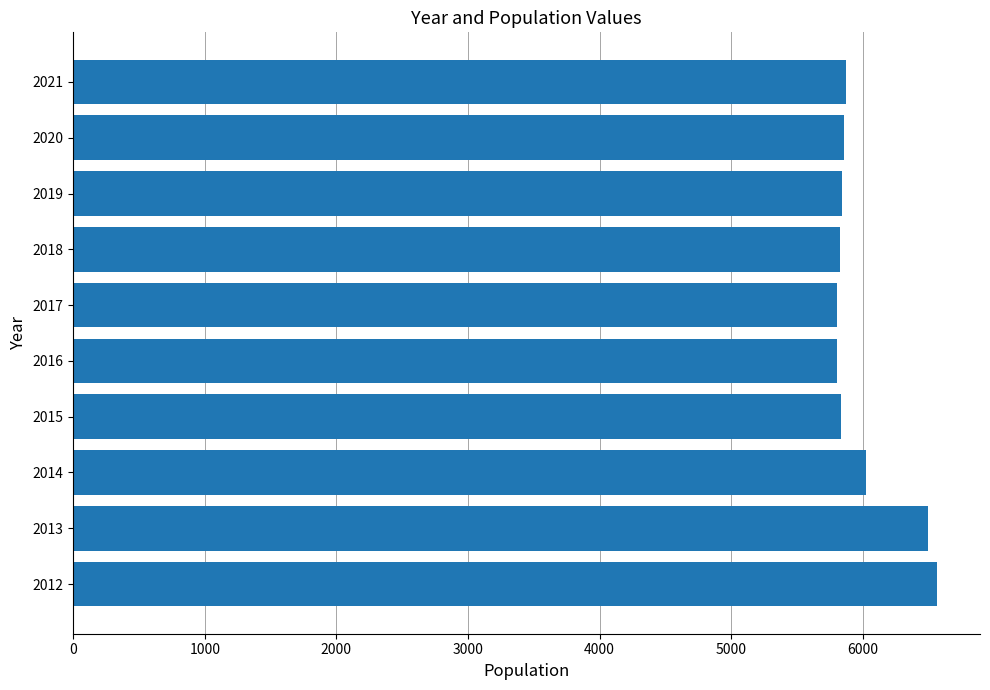

The chart shows a value of 5857 at 2020. True or false?

True